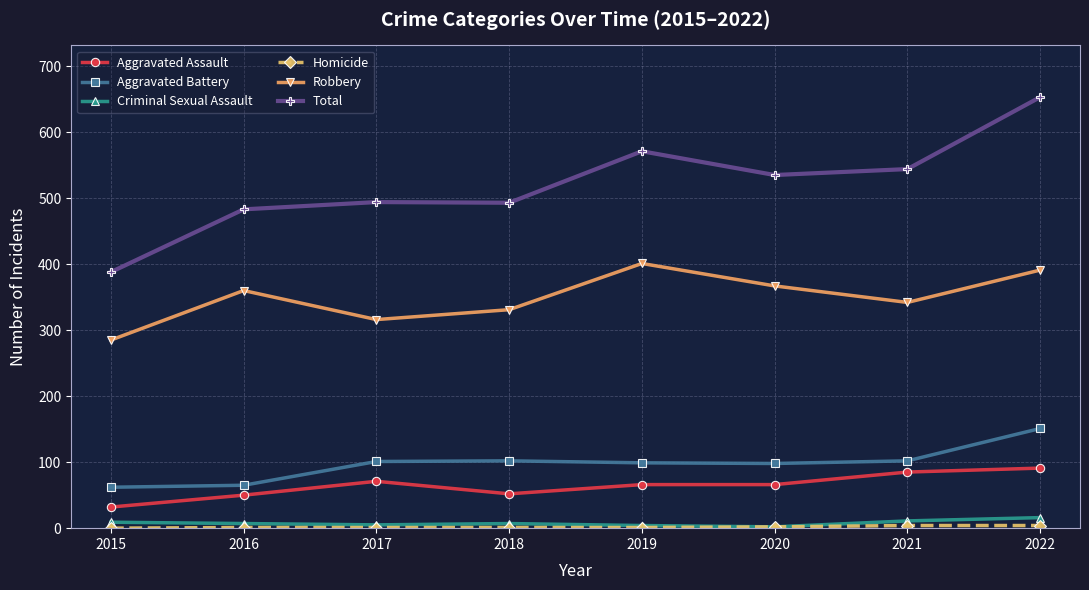

Which category has the highest value in the Total series?

2022